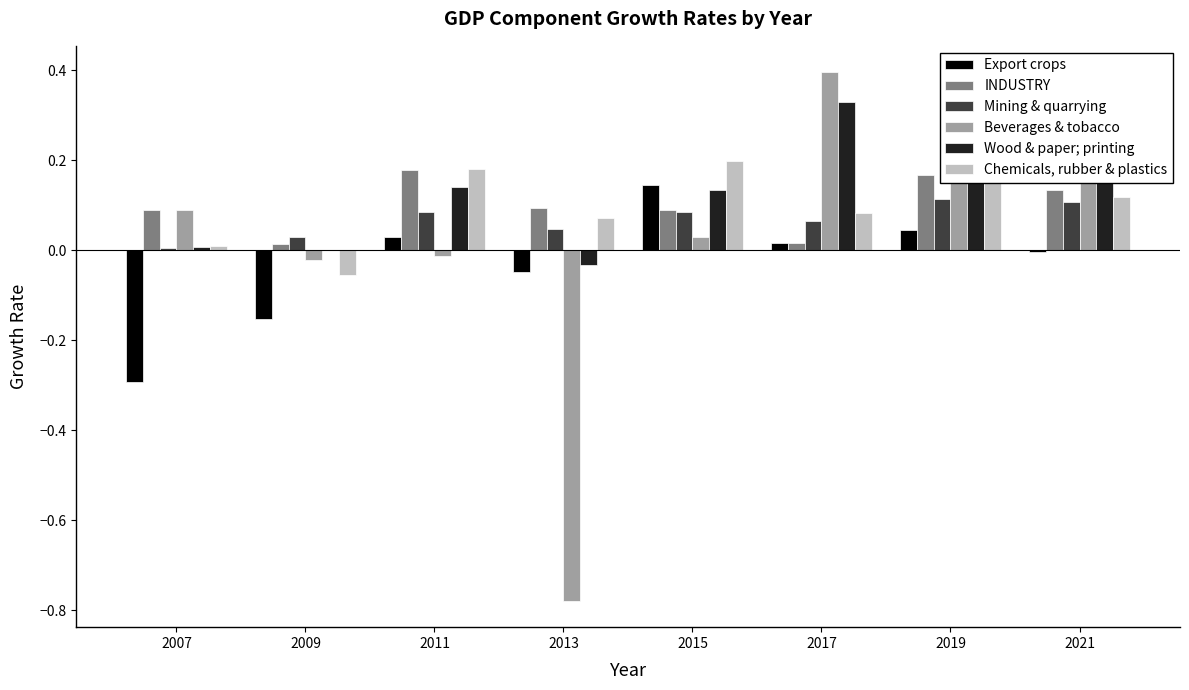

Which series has the largest total across all categories?

Wood & paper; printing